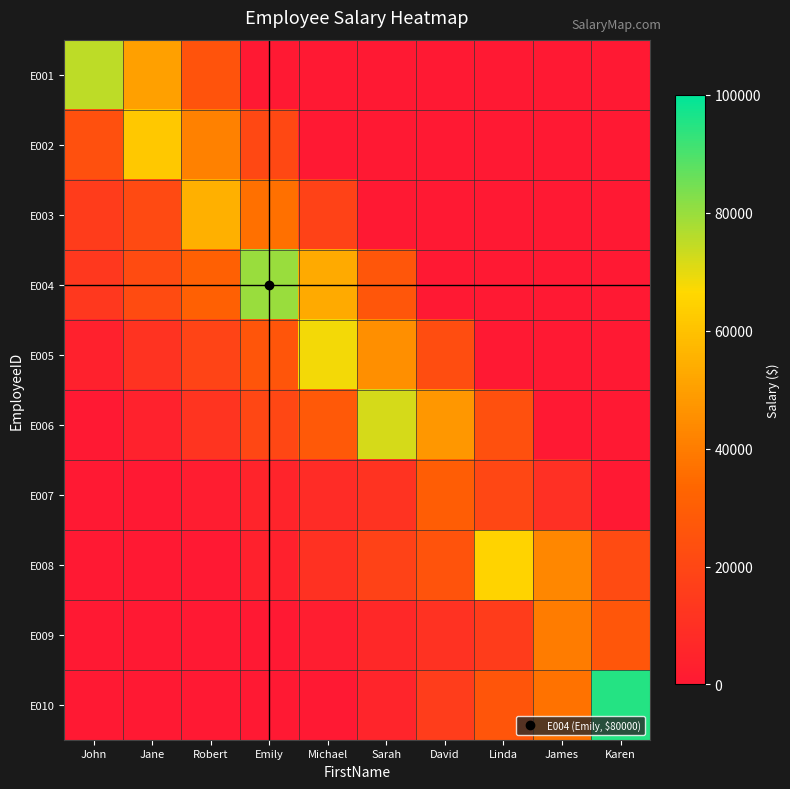

Rank the series by their maximum value, from lowest to highest.

E007, E009, E003, E002, E008, E005, E006, E001, E004, E010